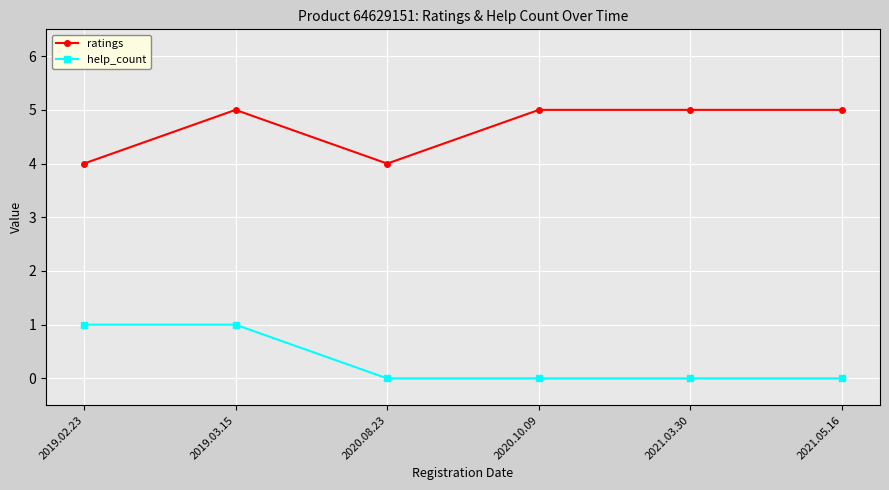

Rank the series by their average value, from lowest to highest.

help_count, ratings